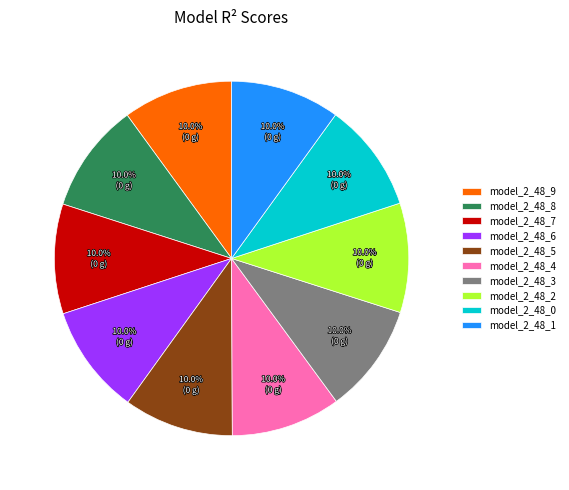

Is model_2_48_6 the majority of the pie?

No